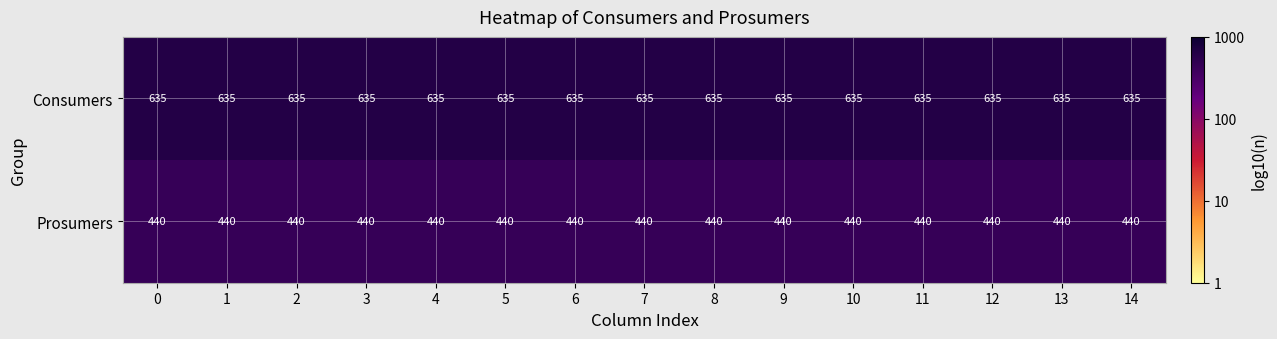

Count the number of data series in this chart.

2